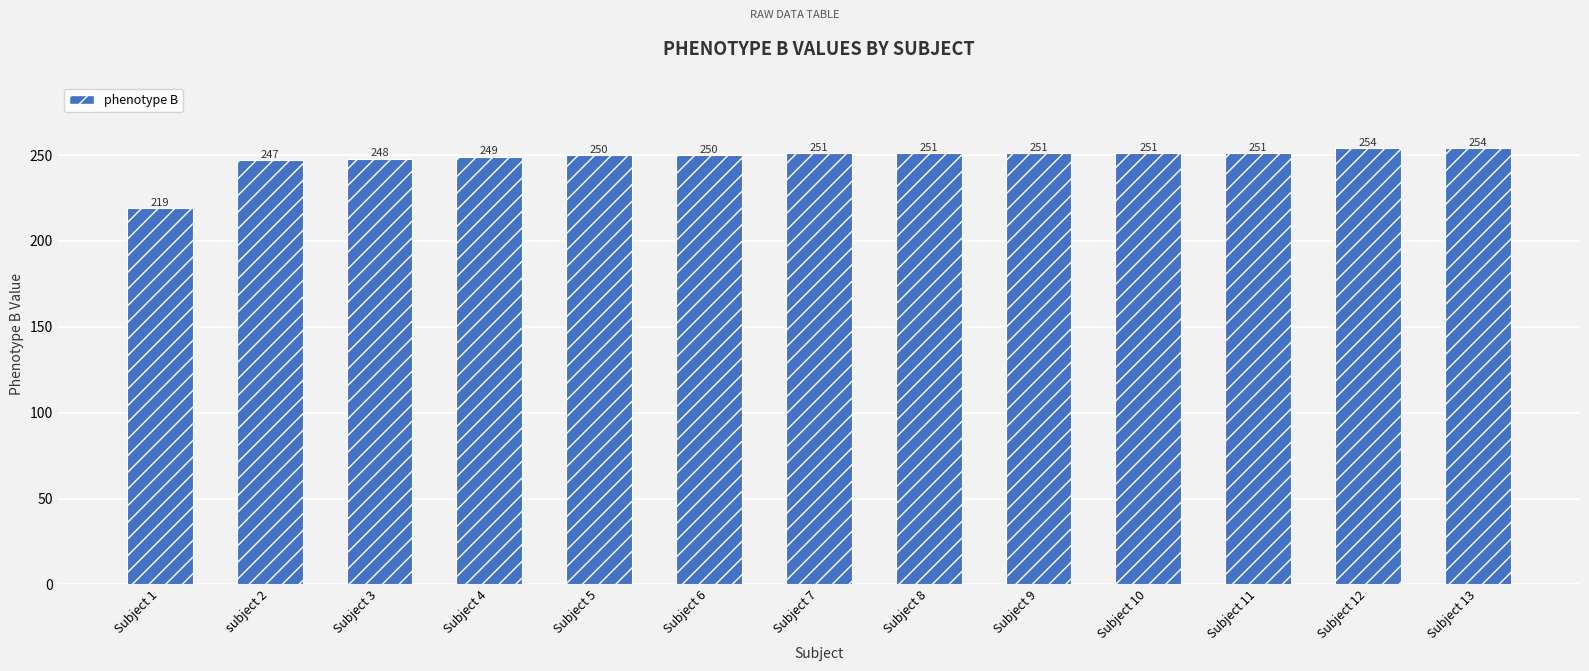

The value at Subject 9 is 251. True or false?

True